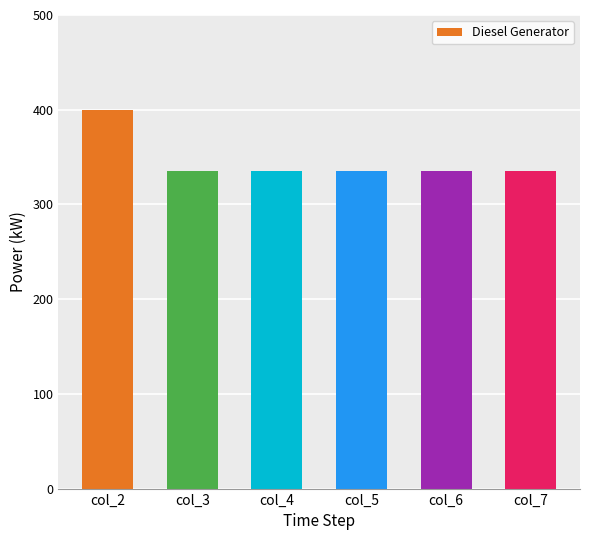

Reading left to right, list all the values displayed in this chart.

400.0	335.0	335.0	335.0	335.0	335.0